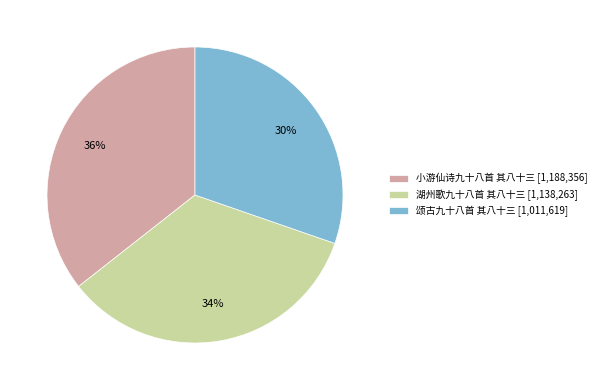

Which category has the biggest portion of the pie?

小游仙诗九十八首 其八十三